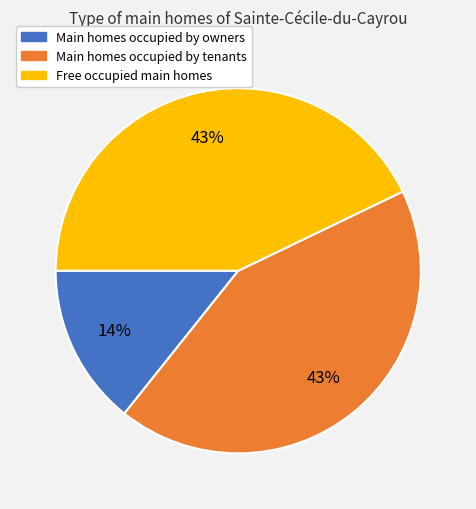

Is it true that Main homes occupied by tenants is 43% of the pie?

True